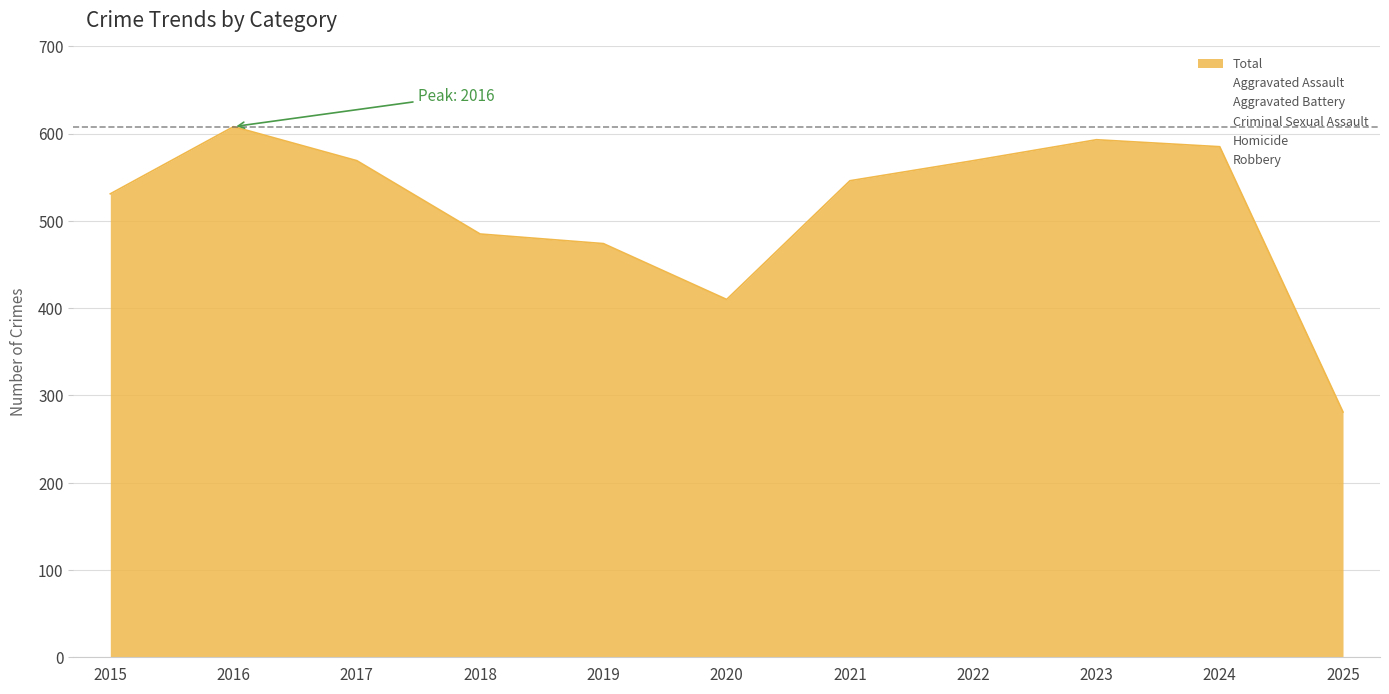

Reading left to right, what are all the values shown in this chart?

Aggravated Assault: 132	149	126	124	124	108	179	190	176	203	93
Aggravated Battery: 183	193	226	184	184	168	208	205	214	203	111
Criminal Sexual Assault: 21	28	31	35	30	25	39	27	26	26	9
Homicide: 15	18	20	8	16	22	12	24	16	15	6
Robbery: 180	220	166	134	120	87	108	123	161	138	62